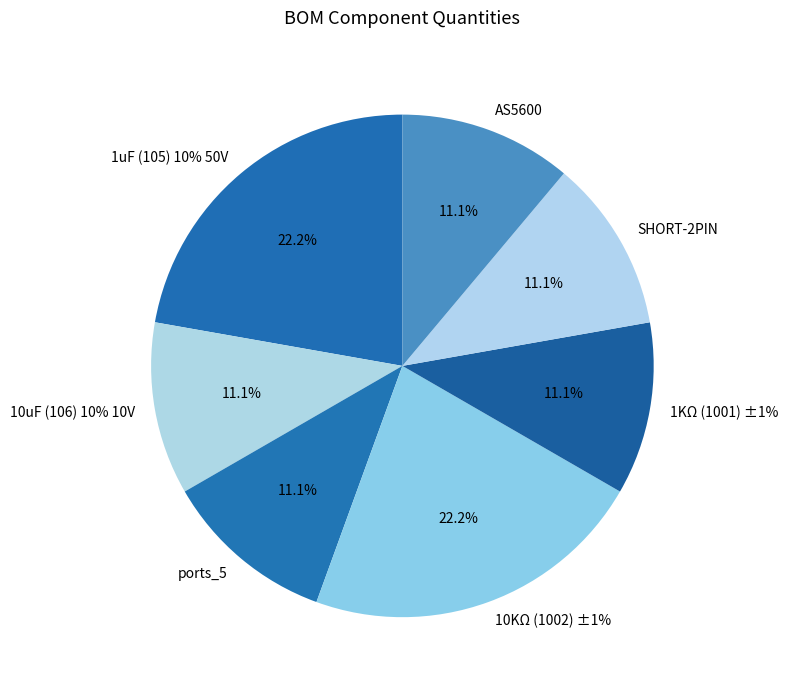

Is there any slice that represents more than half of the pie?

No